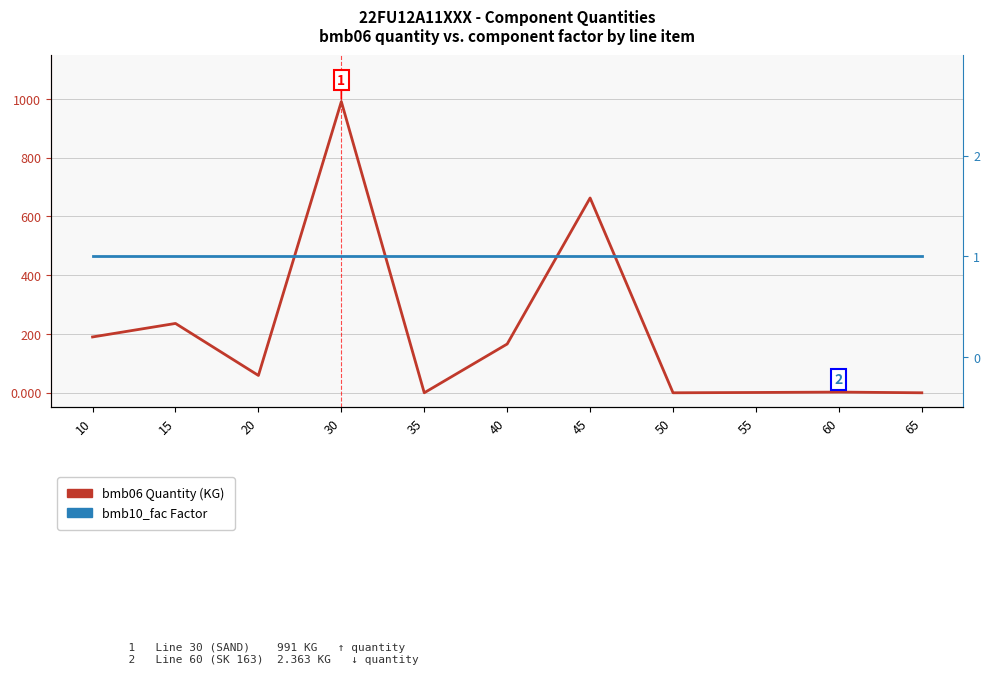

What is the value of the bmb06 Quantity (KG) point at the 9th from the left?

1.0